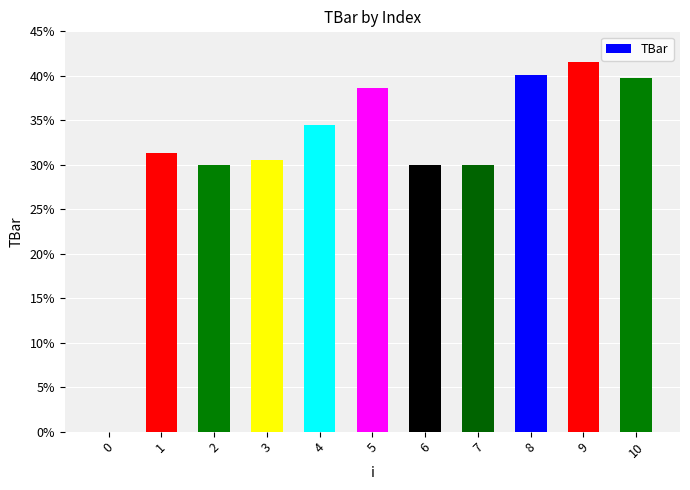

What value does the data have at 3?

30.5